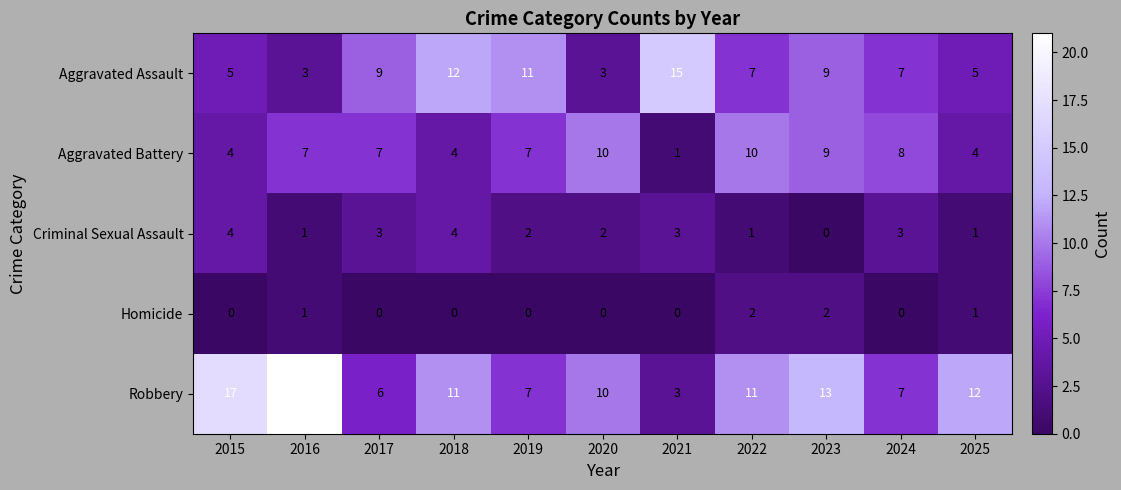

What is the difference between the highest and lowest values at 2015?

17